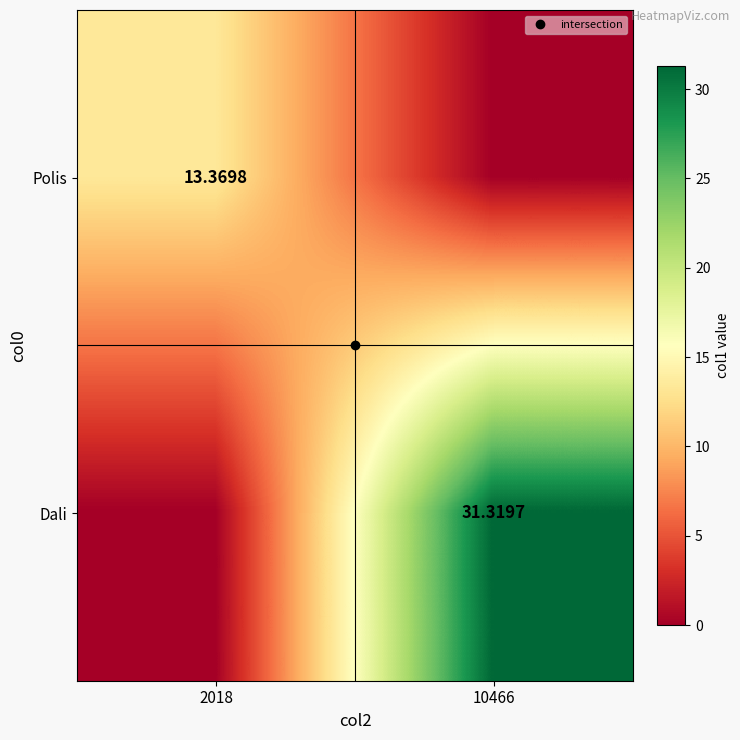

Count the number of categories in the chart.

2